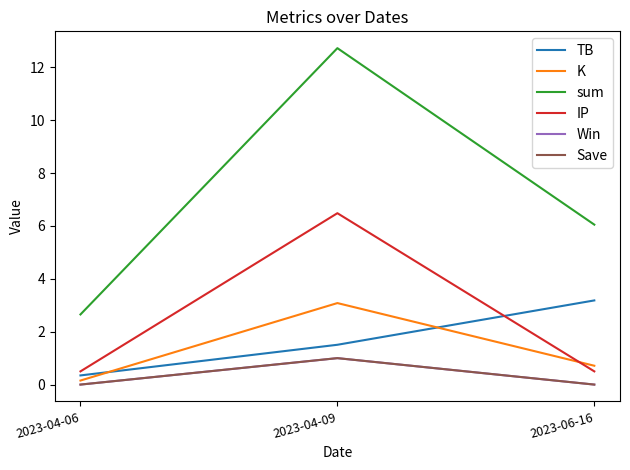

What is the difference between the sum values at 2023-04-06 and 2023-06-16?

3.4